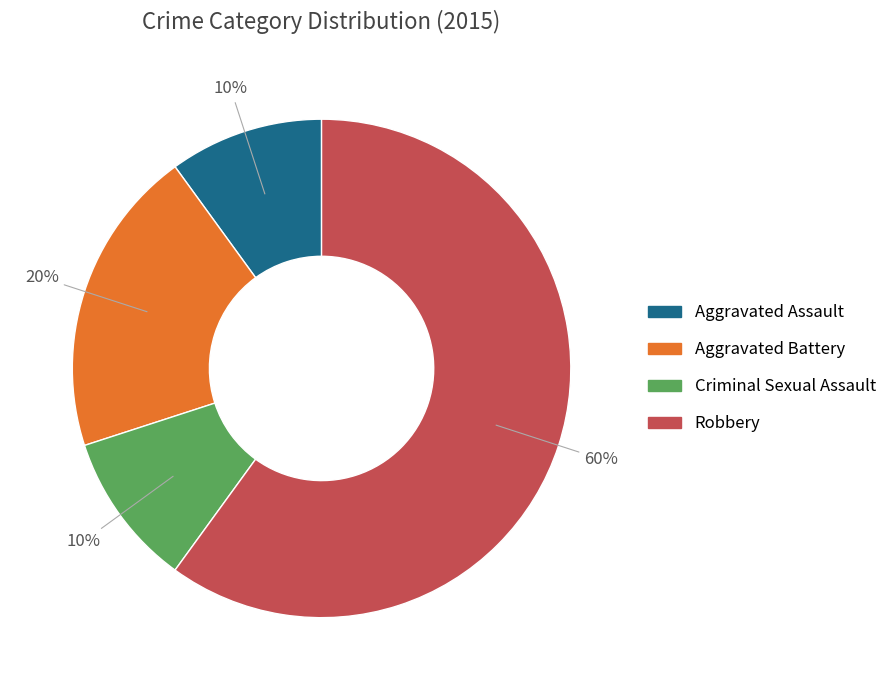

To the nearest percent, what is the combined percentage of Criminal Sexual Assault and Aggravated Battery?

30%